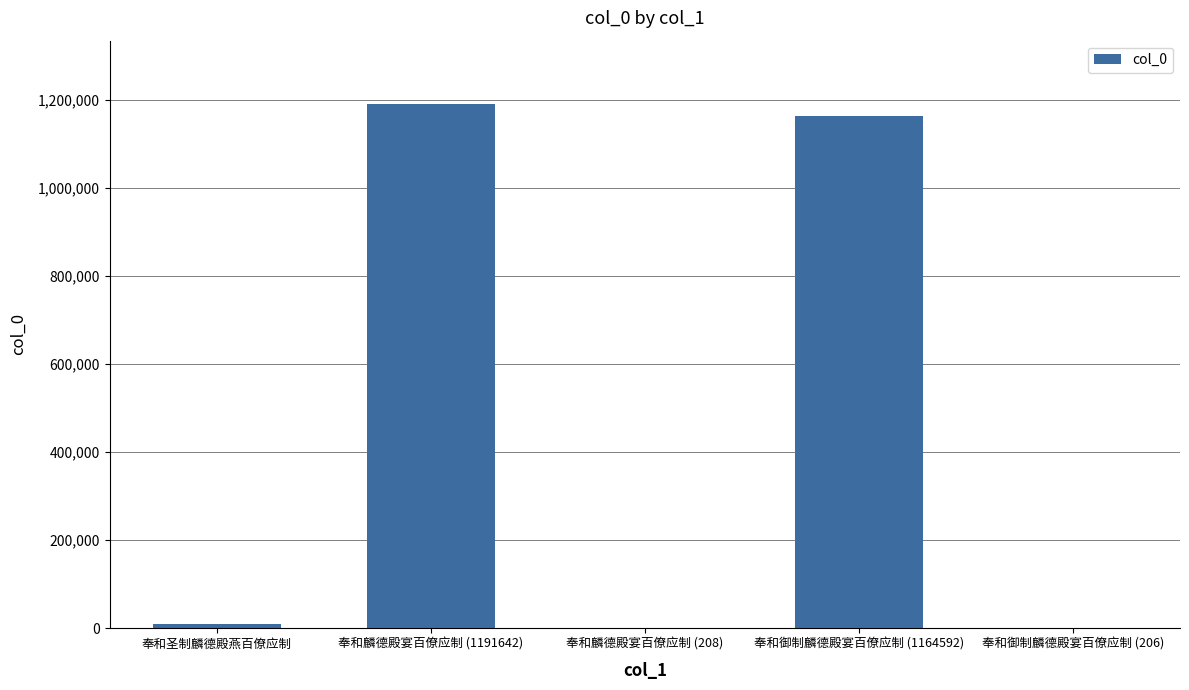

The value at 奉和御制麟德殿宴百僚应制 (1164592) is 1164592. True or false?

True